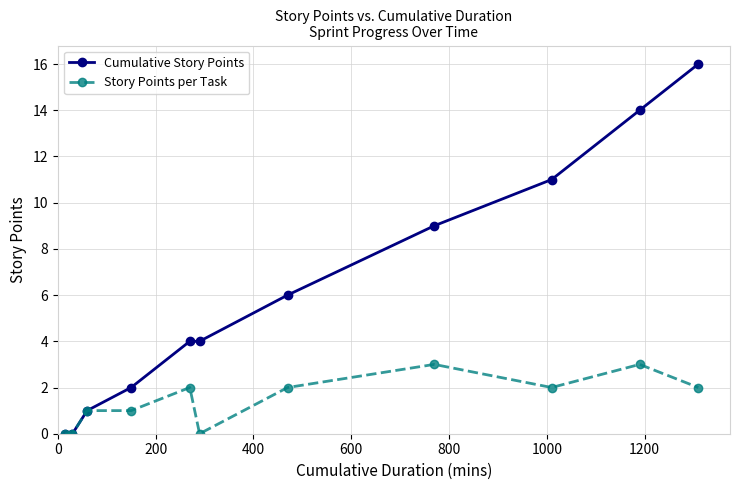

How many categories are shown in the chart?

11